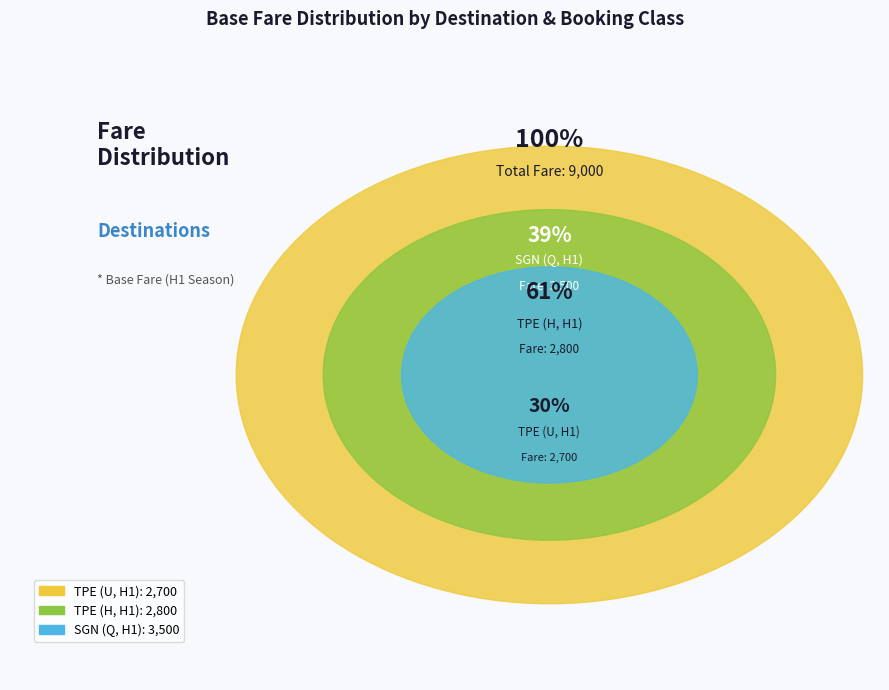

What is the ratio of the value at SGN (Q, H1) to the value at TPE (U, H1)?

1.3